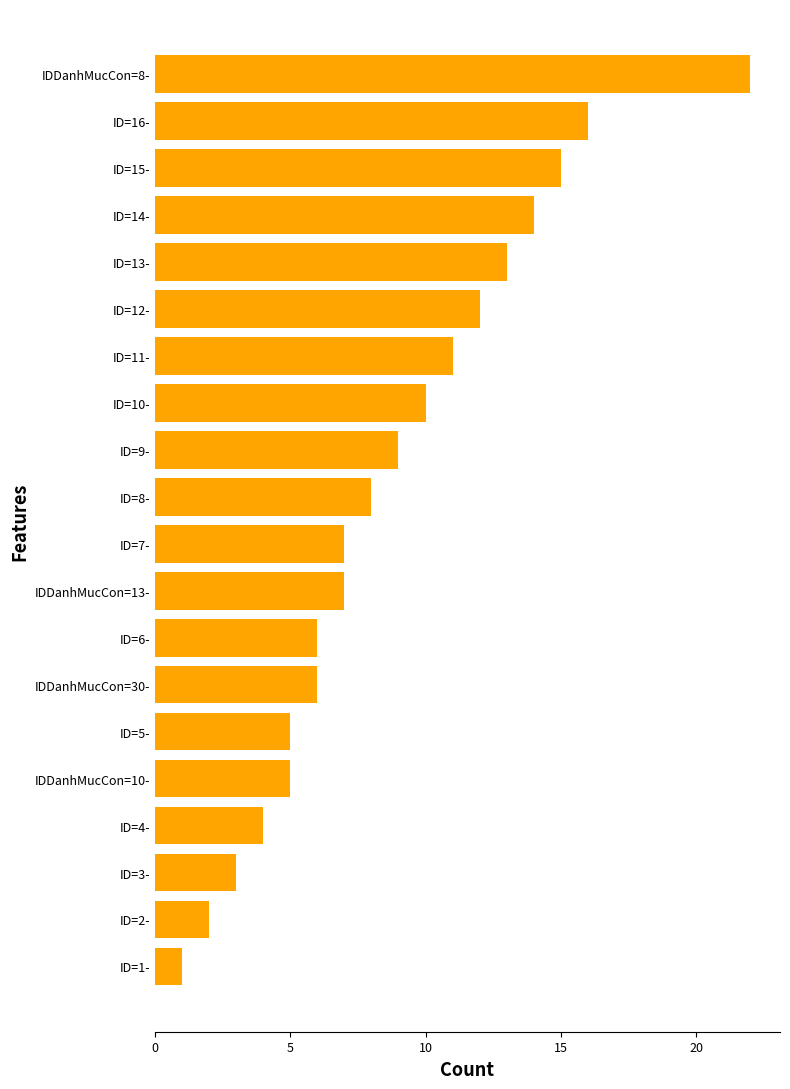

Reading bottom to top, transcribe all the data shown in this chart.

ID=1-=1	ID=2-=2	ID=3-=3	ID=4-=4	IDDanhMucCon=10-=5	ID=5-=5	IDDanhMucCon=30-=6	ID=6-=6	IDDanhMucCon=13-=7	ID=7-=7	ID=8-=8	ID=9-=9	ID=10-=10	ID=11-=11	ID=12-=12	ID=13-=13	ID=14-=14	ID=15-=15	ID=16-=16	IDDanhMucCon=8-=22